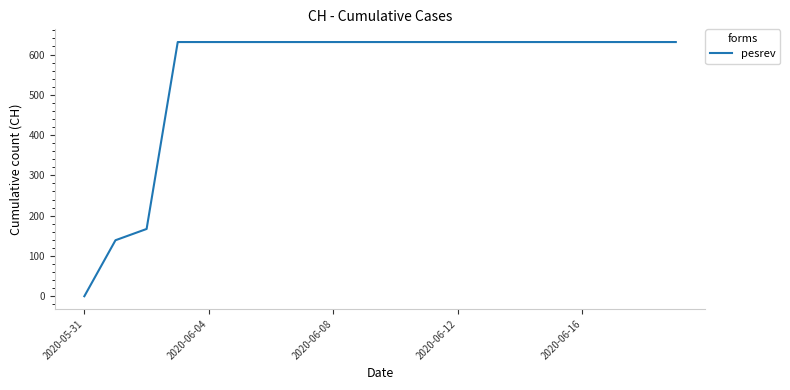

What is the greatest value displayed?

631